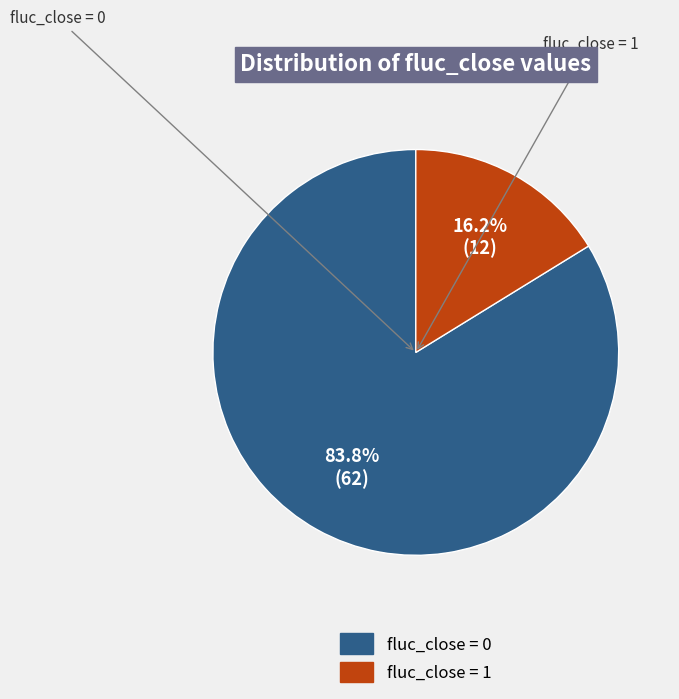

Count the number of slices in the pie.

2